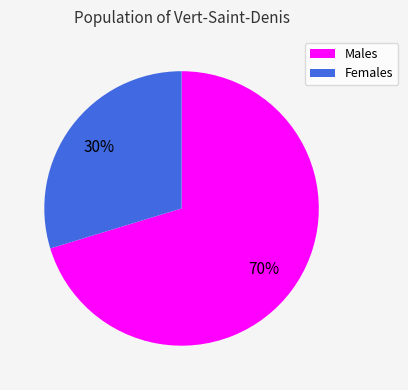

Is there any slice that represents more than half of the pie?

Yes